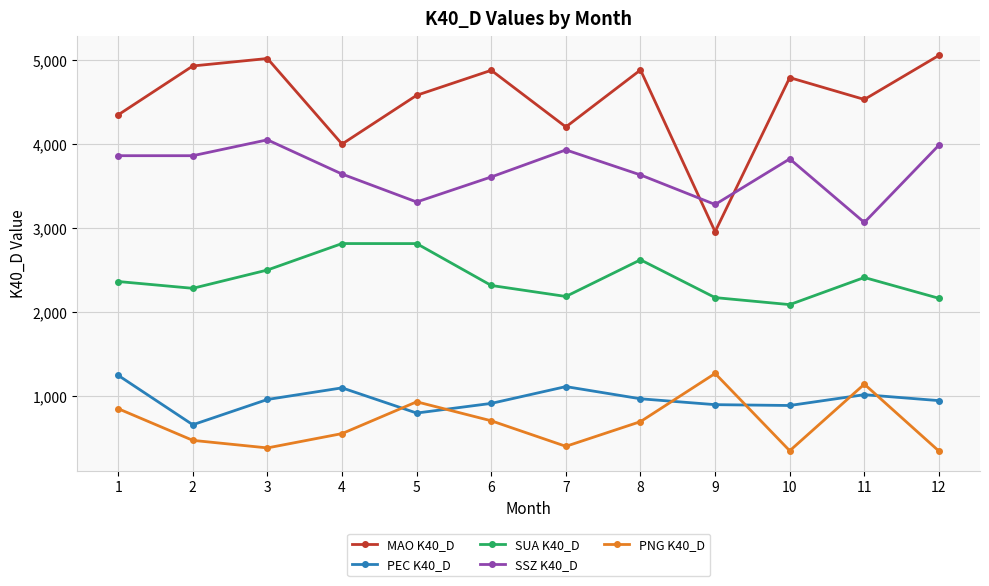

Is the value of SUA K40_D at 1 greater than the value of MAO K40_D at 11?

No